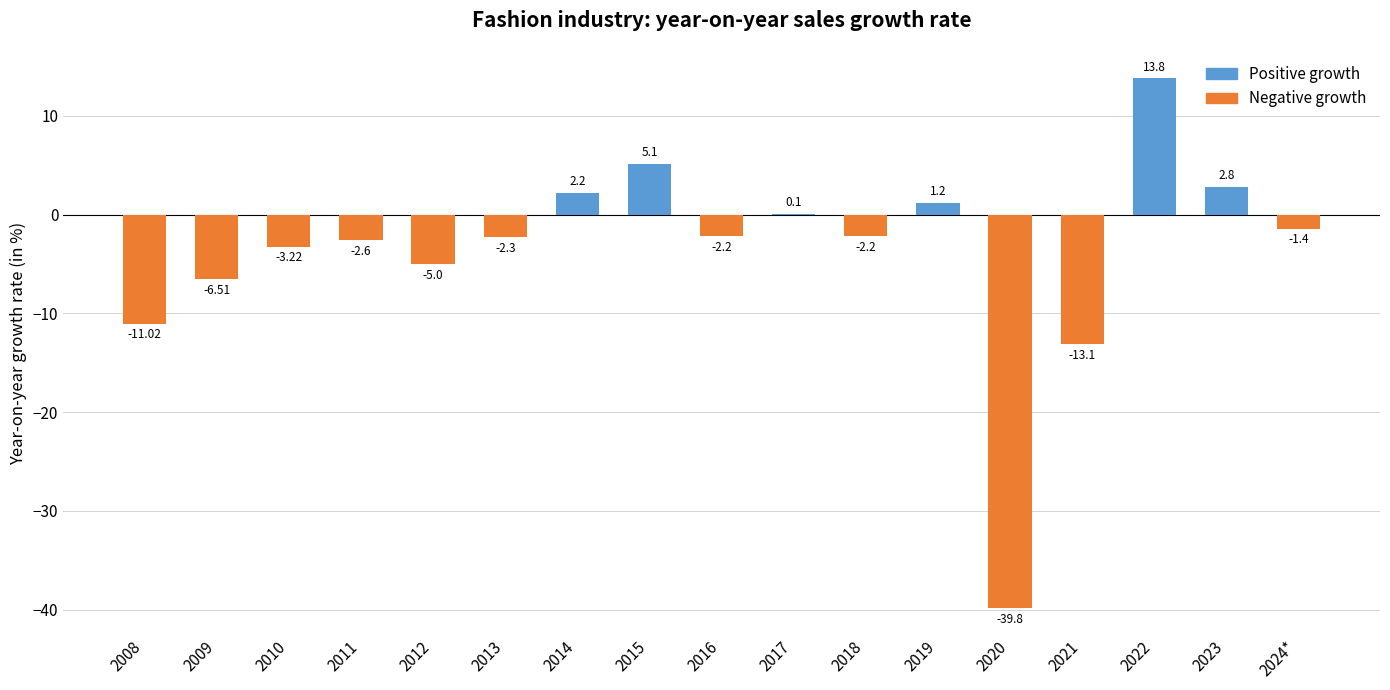

At 2013, list the series in order from smallest to largest.

Year-on-year growth rate (negative), Year-on-year growth rate (positive)